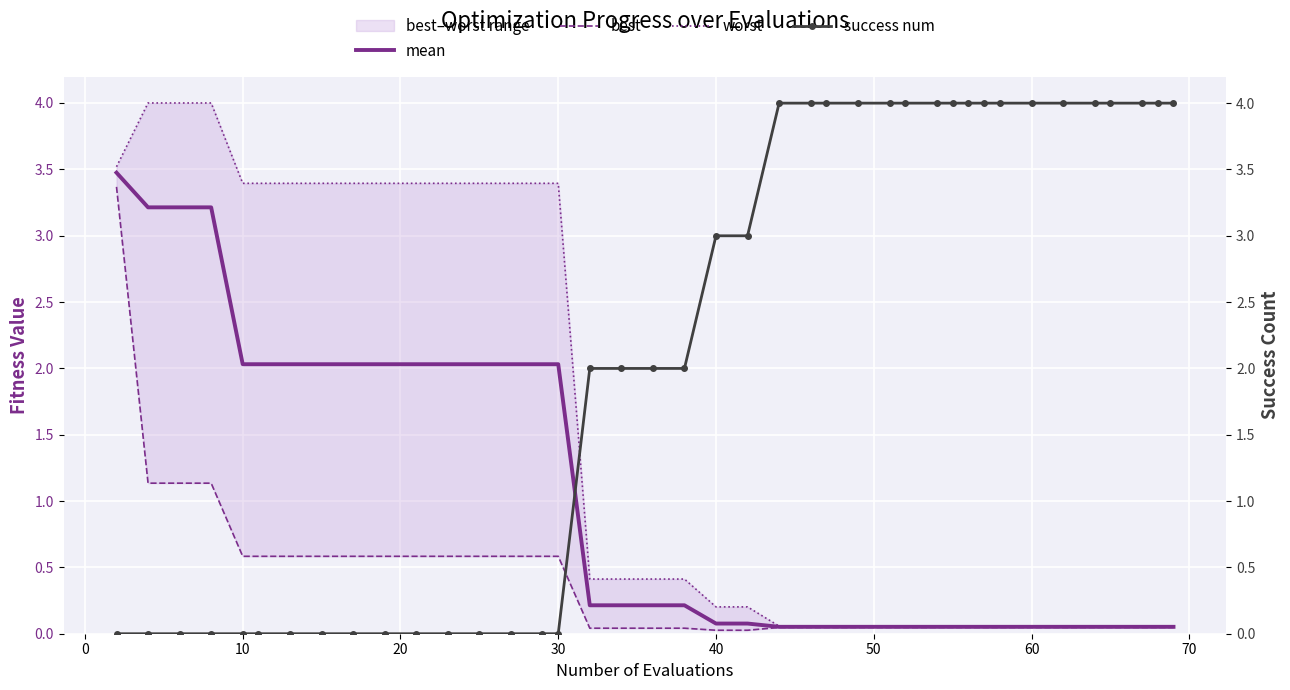

What is the highest value of the mean series?

3.5